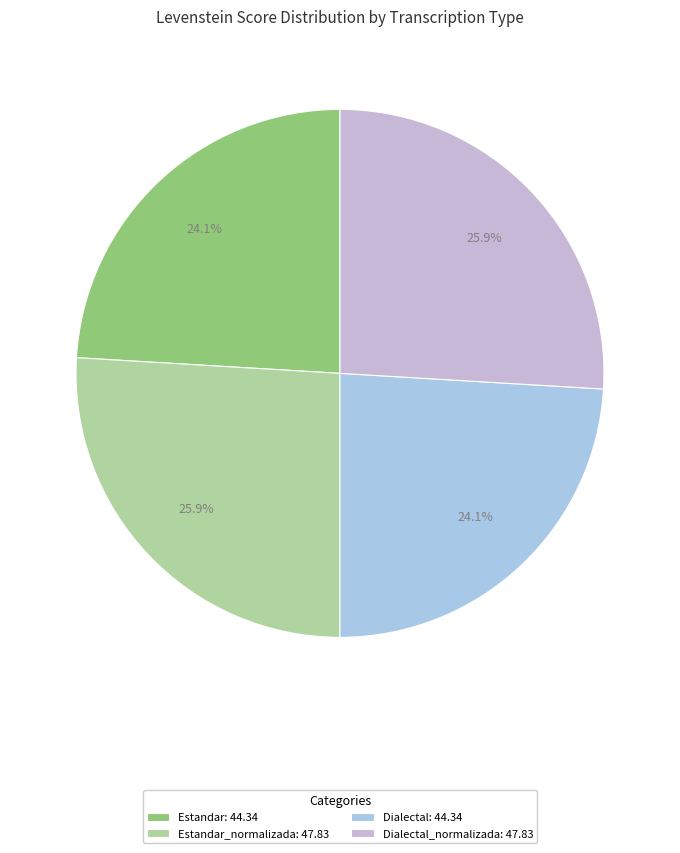

How many slices are in this pie chart?

4